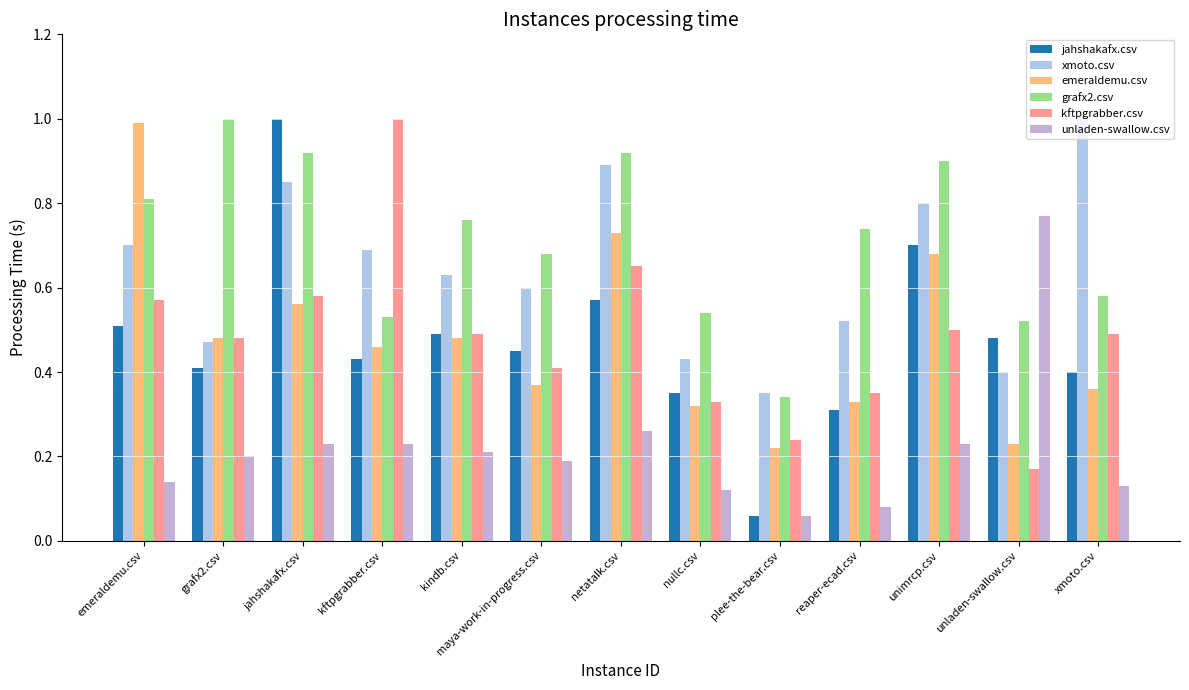

Where is jahshakafx.csv nearest to the value 0?

plee-the-bear.csv